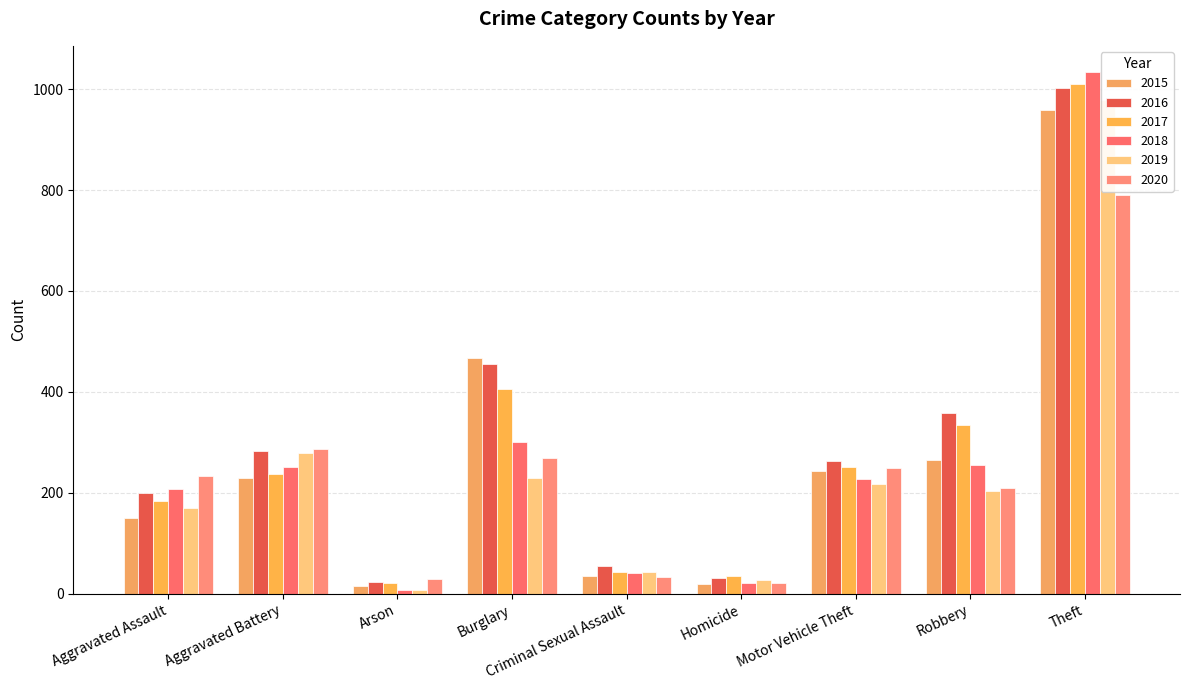

Read the 2016 value at Theft, to the nearest 50.

1000